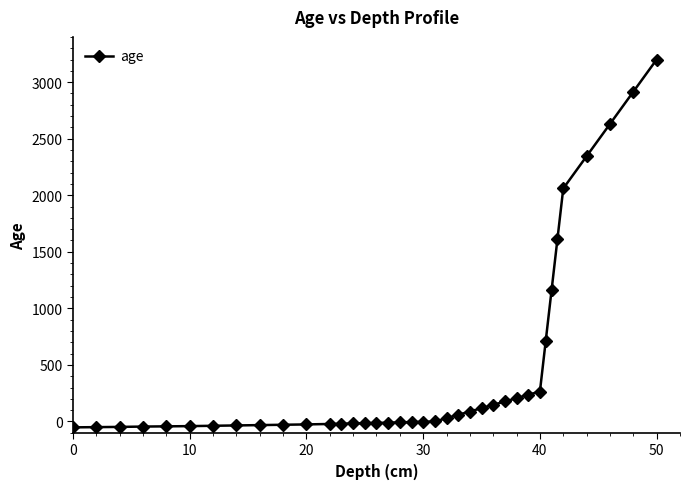

What is the maximum value shown in the chart?

3200